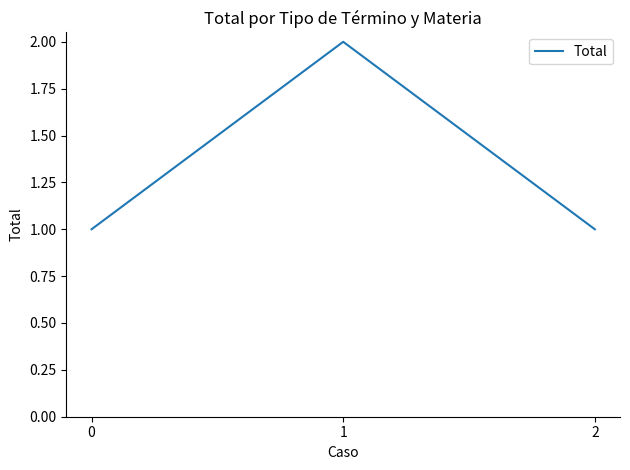

The value at 2 is 1. True or false?

True